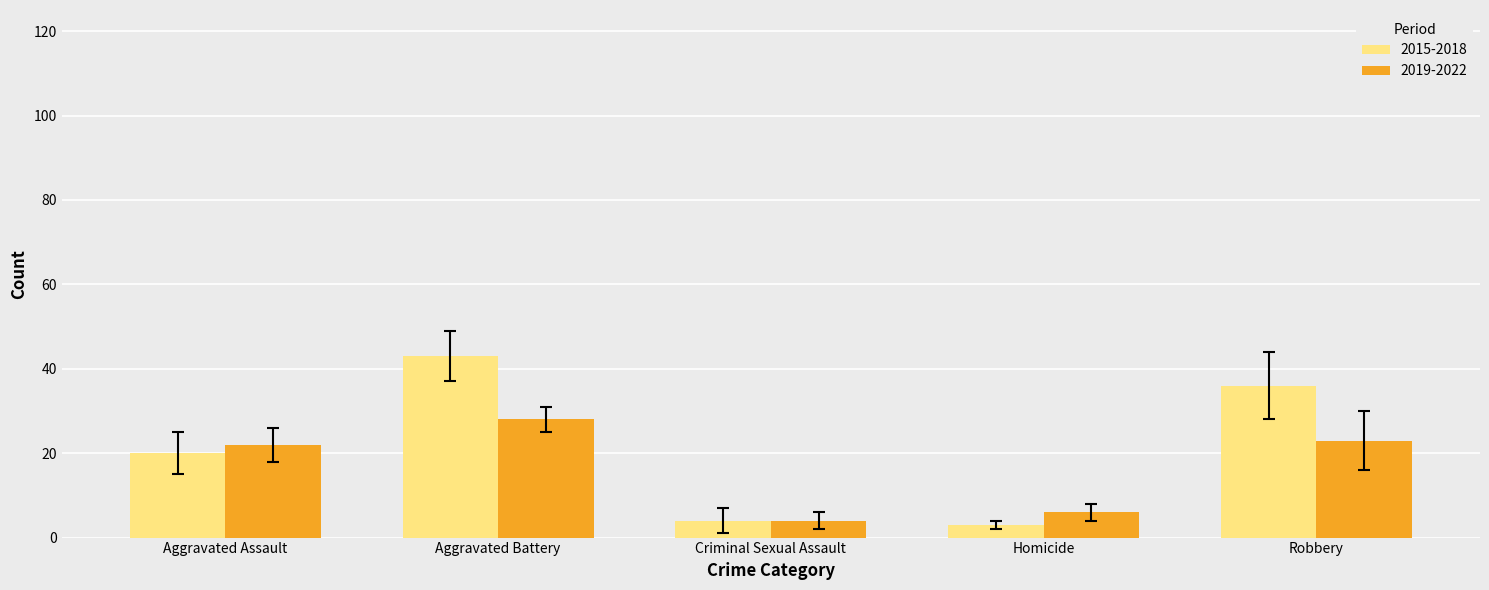

At which label does 2015-2018 reach its peak?

Aggravated Battery